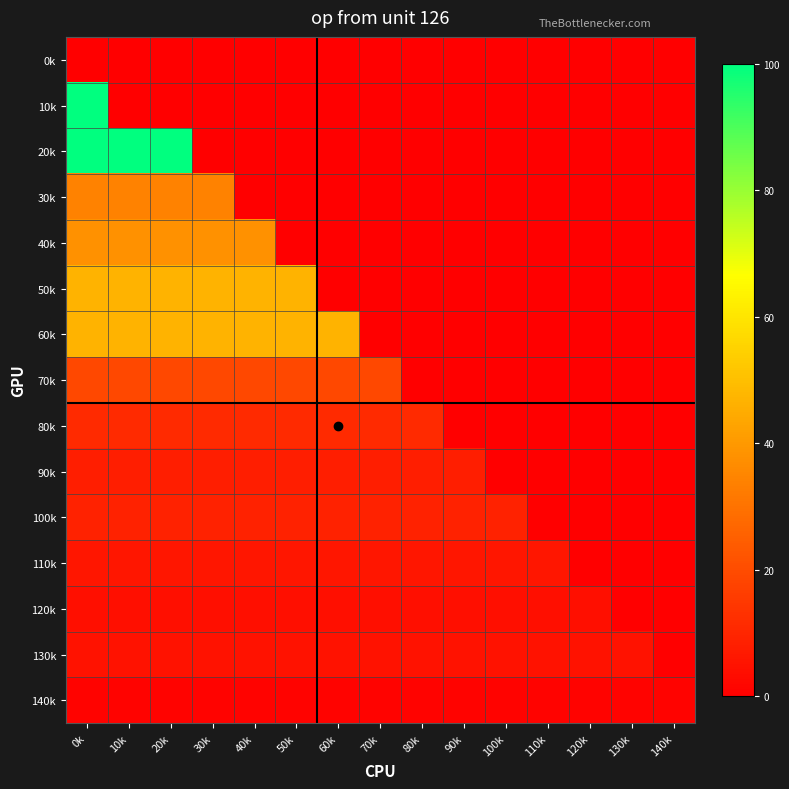

Which series has the largest total across all categories?

60k